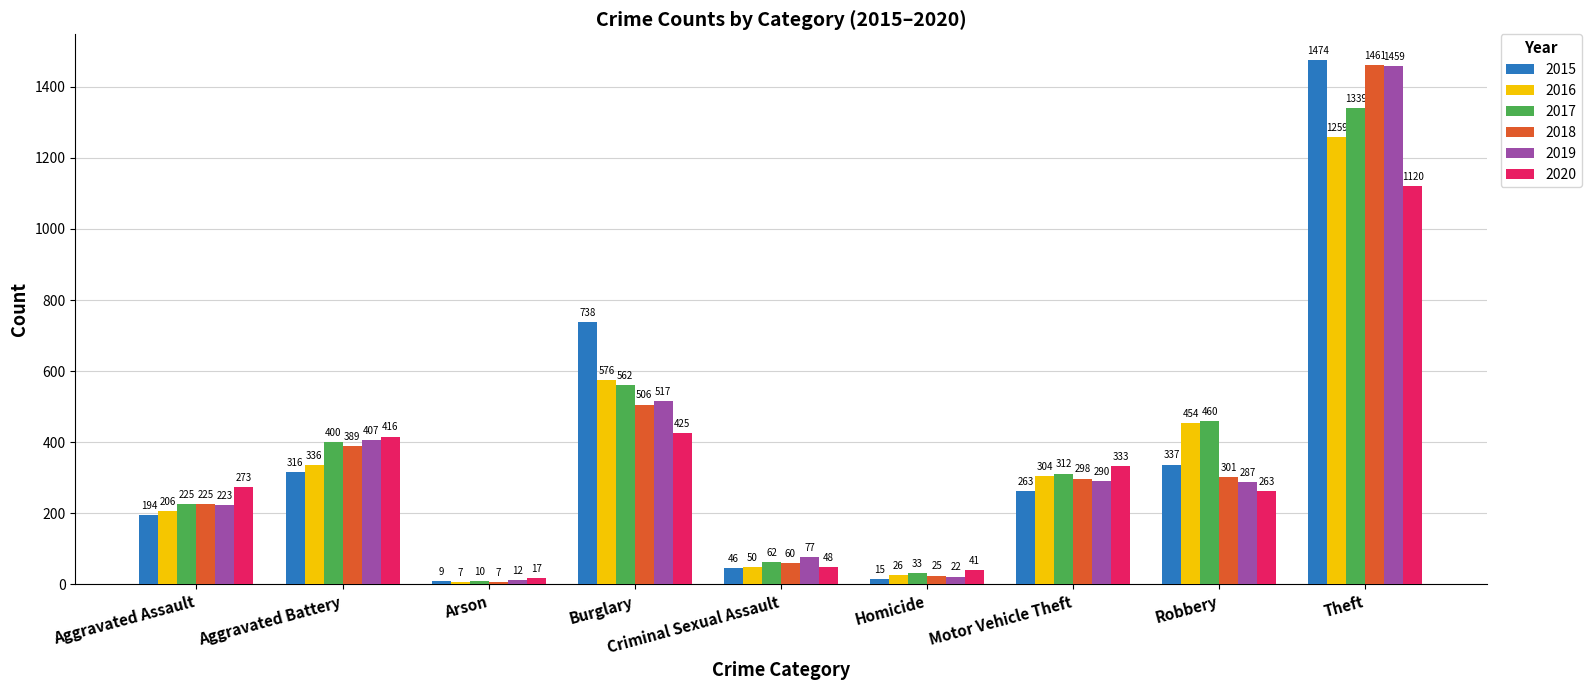

What is the difference between the maximum and minimum values in the 2018 series?

1454